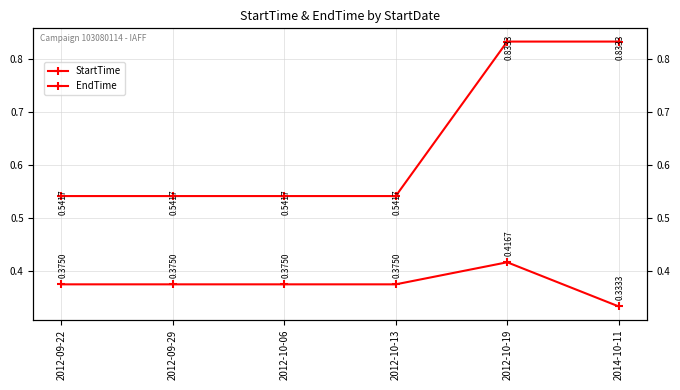

Reading left to right, list all the values displayed in this chart.

StartTime: 2012-09-22=0.4	2012-09-29=0.4	2012-10-06=0.4	2012-10-13=0.4	2012-10-19=0.4	2014-10-11=0.3
EndTime: 2012-09-22=0.5	2012-09-29=0.5	2012-10-06=0.5	2012-10-13=0.5	2012-10-19=0.8	2014-10-11=0.8